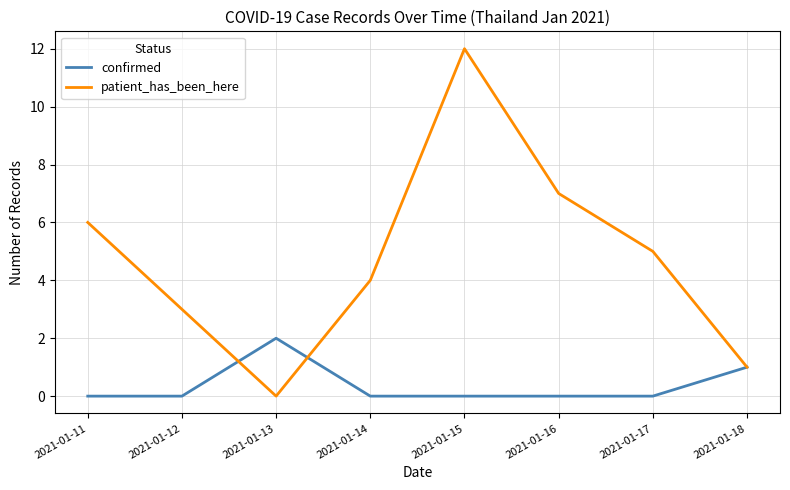

Which category has the highest value across all series?

2021-01-15